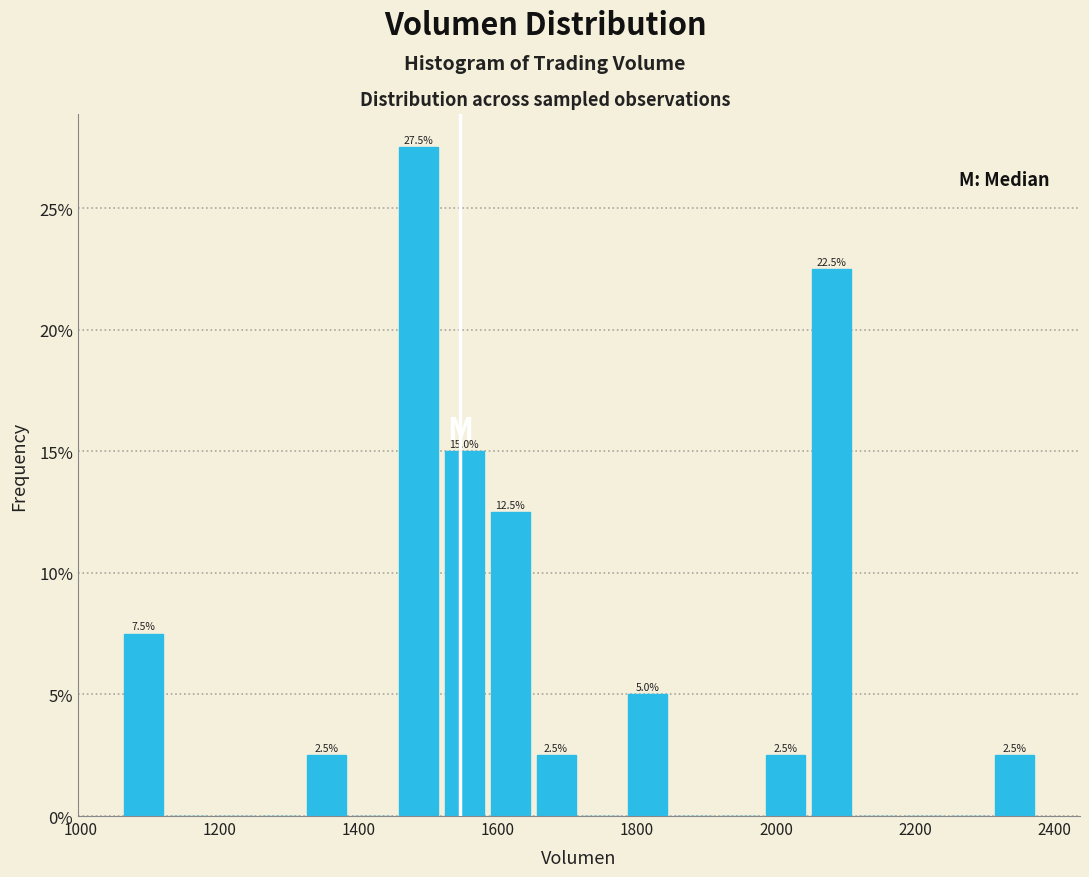

Around what value on the x-axis is the tallest bar? Give the approximate position of its centre, as read against the axis.

1480